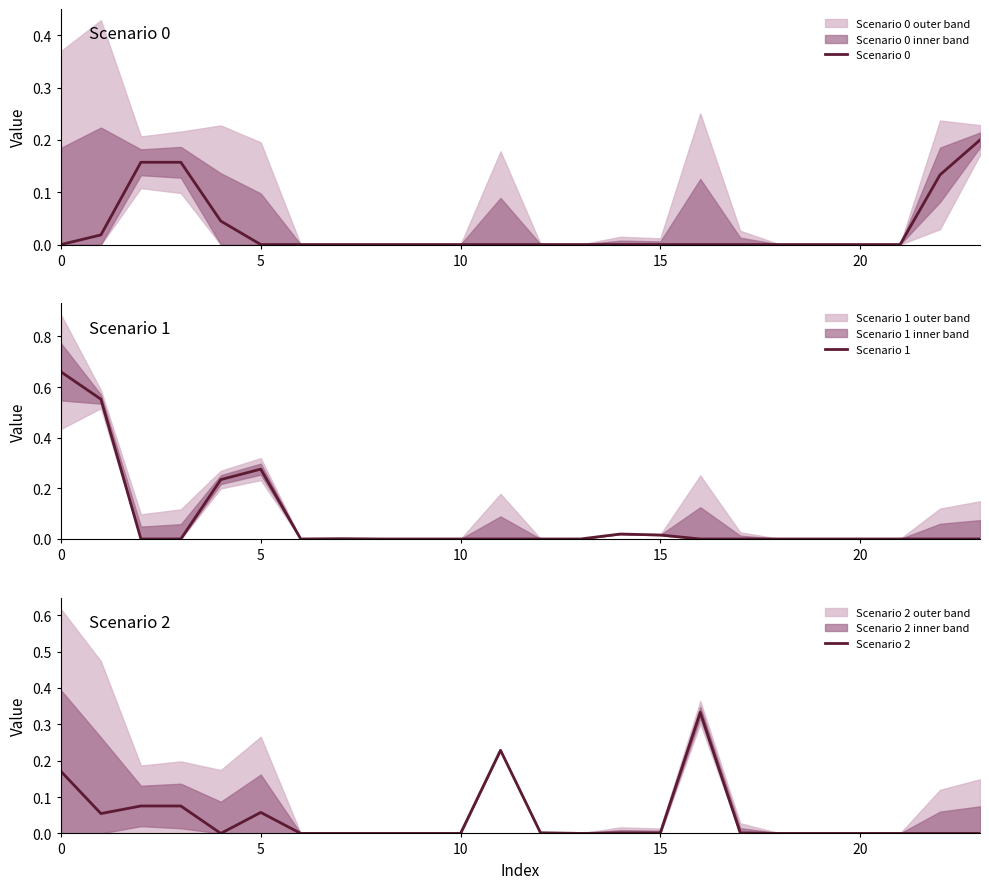

Reading left to right, what are all the values shown in this chart?

Scenario 0: 0.0	0.0	0.2	0.2	0.0	0.0	0.0	0.0	0.0	0.0	0.0	0.0	0.0	0.0	0.0	0.0	0.0	0.0	0.0	0.0	0.0	0.0	0.1	0.2
Scenario 1: 0.7	0.6	0.0	0.0	0.2	0.3	0.0	0.0	0.0	0.0	0.0	0.0	0.0	0.0	0.0	0.0	0.0	0.0	0.0	0.0	0.0	0.0	0.0	0.0
Scenario 2: 0.2	0.1	0.1	0.1	0.0	0.1	0.0	0.0	0.0	0.0	0.0	0.2	0.0	0.0	0.0	0.0	0.3	0.0	0.0	0.0	0.0	0.0	0.0	0.0